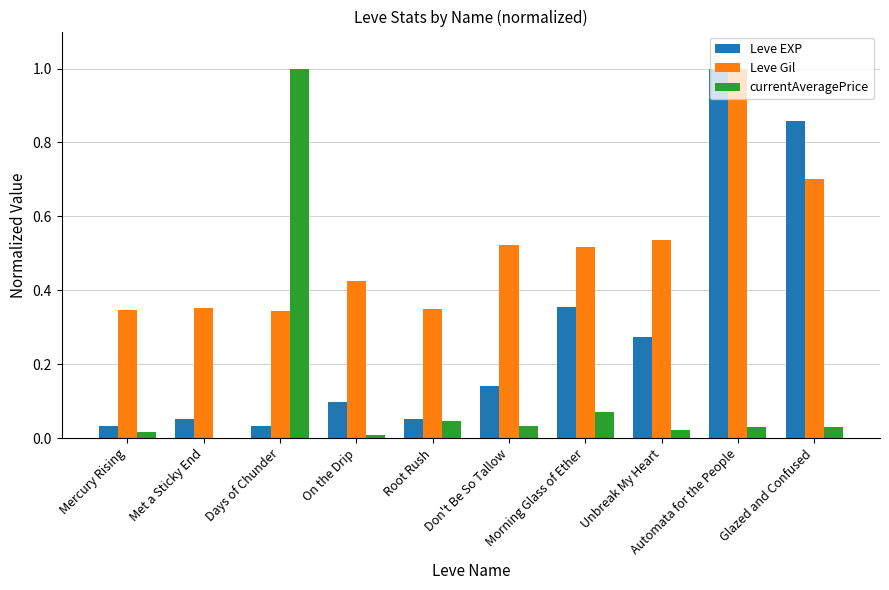

What is the sum of all Leve Gil values?

5.1